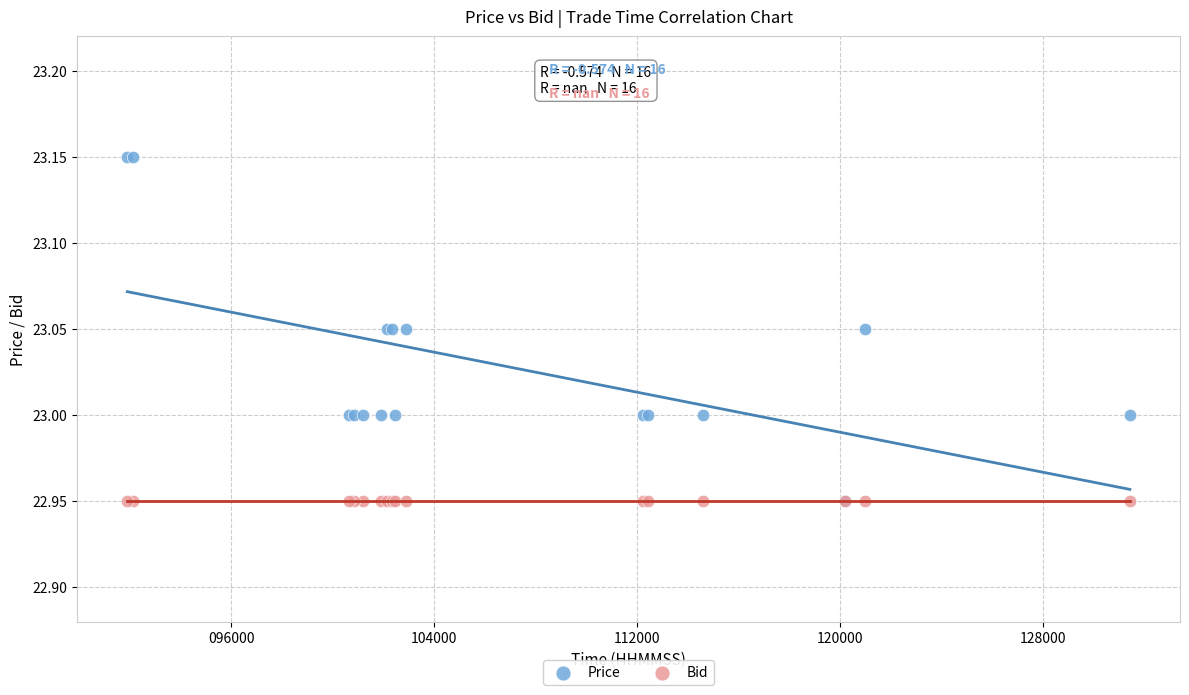

Which series contains the highest Y value?

Price